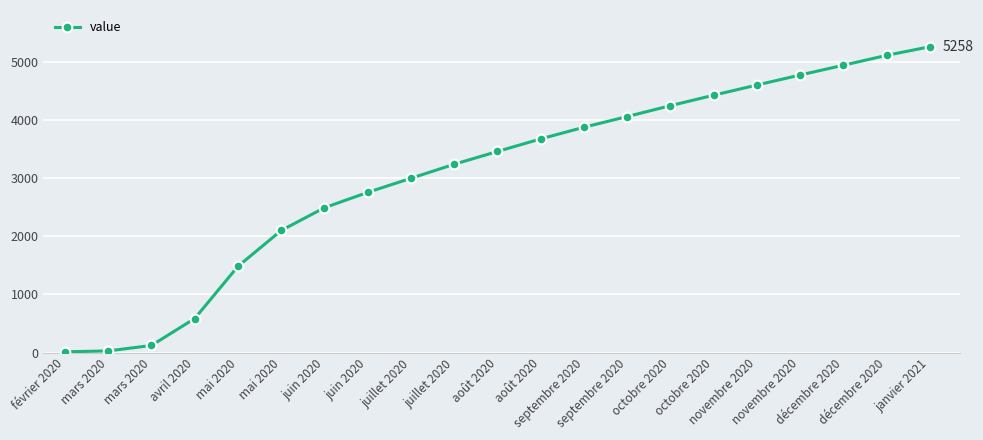

Is it true that the value at juin 2020 is 2755?

True